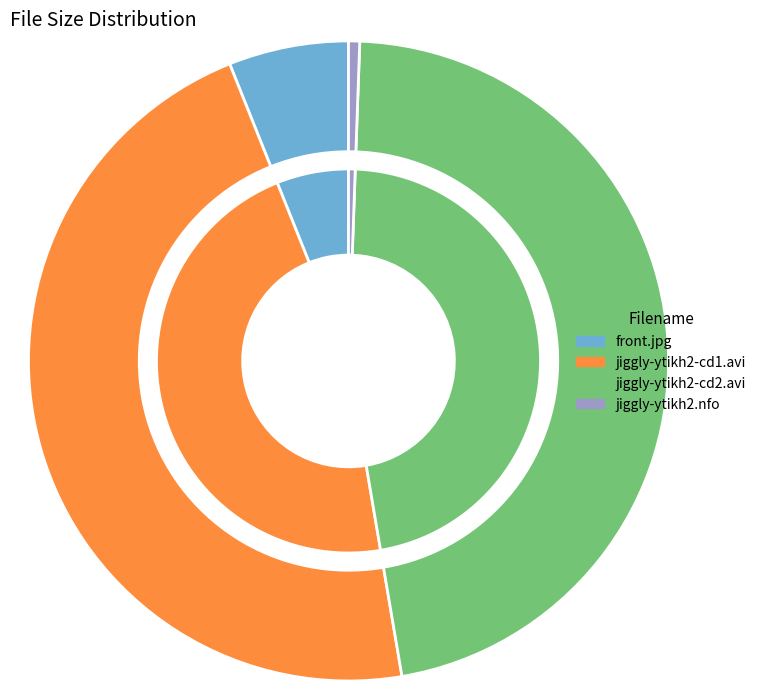

True or false: front.jpg accounts for 6% of the total.

True